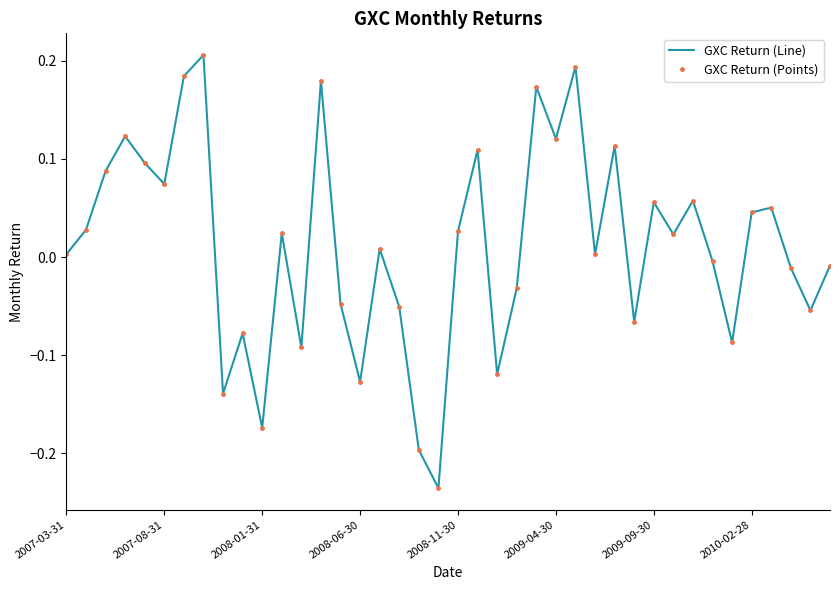

How many interior local peaks does the GXC Return (Line) series have?

13